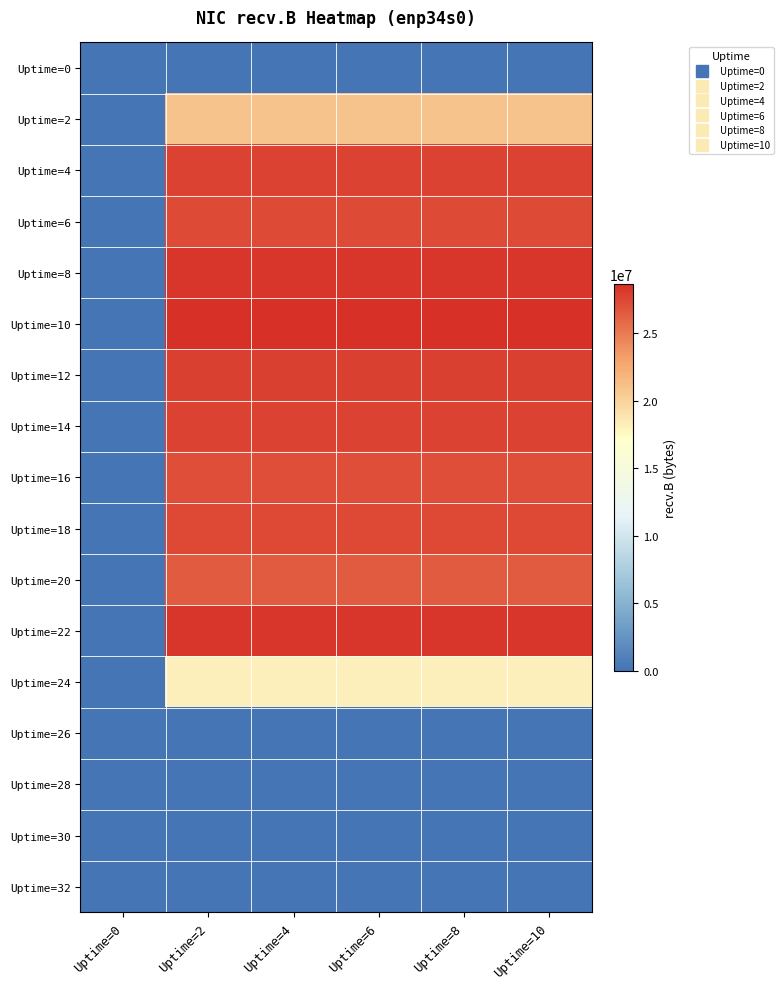

How many series are shown in this chart?

17